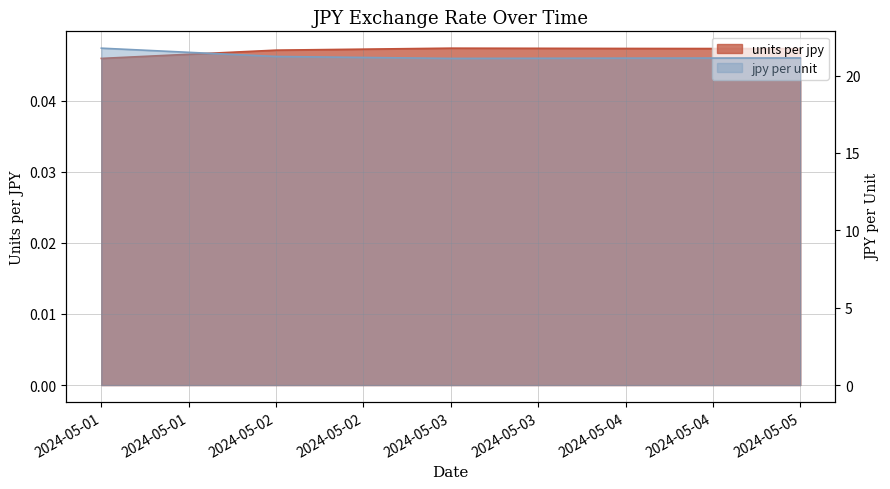

What is the total value across all series at 2024-05-03?

21.2